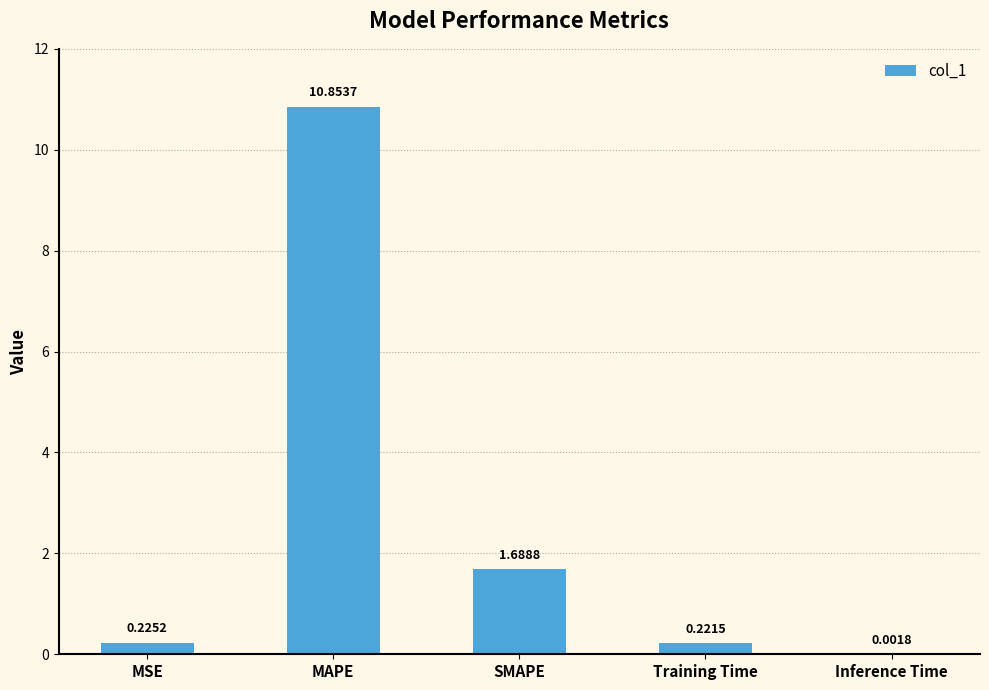

At which label is the value closest to 5?

SMAPE